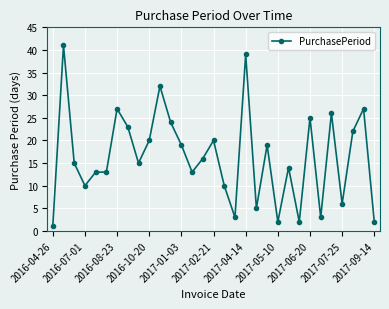

What is the difference between the maximum and minimum values?

40